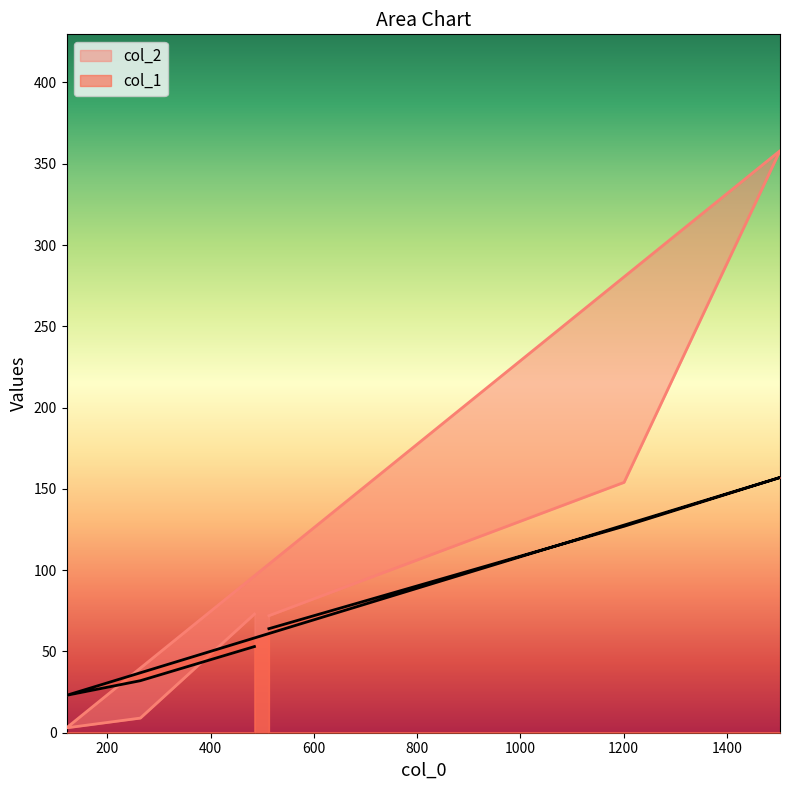

Count the number of categories in the chart.

6